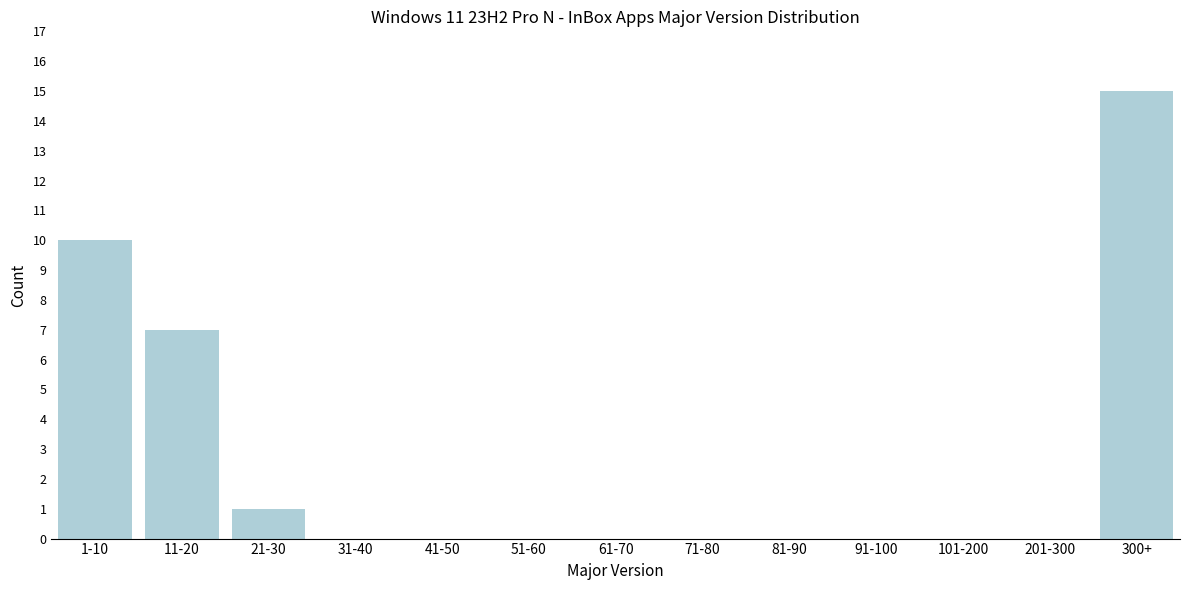

Reading right to left, what are all the values shown in this chart?

300+=15	201-300=0	101-200=0	91-100=0	81-90=0	71-80=0	61-70=0	51-60=0	41-50=0	31-40=0	21-30=1	11-20=7	1-10=10